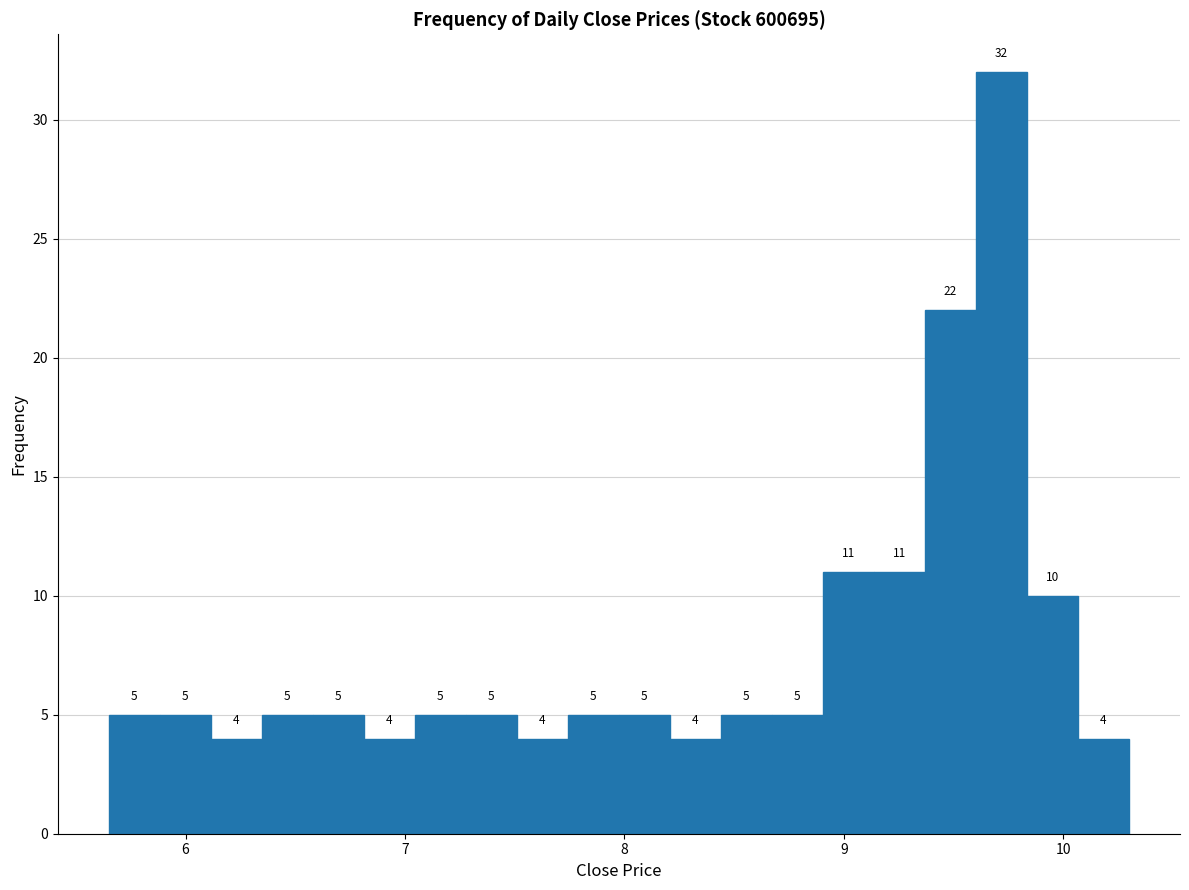

Around what value on the x-axis is the tallest bar? Give the approximate position of its centre, as read against the axis.

9.7